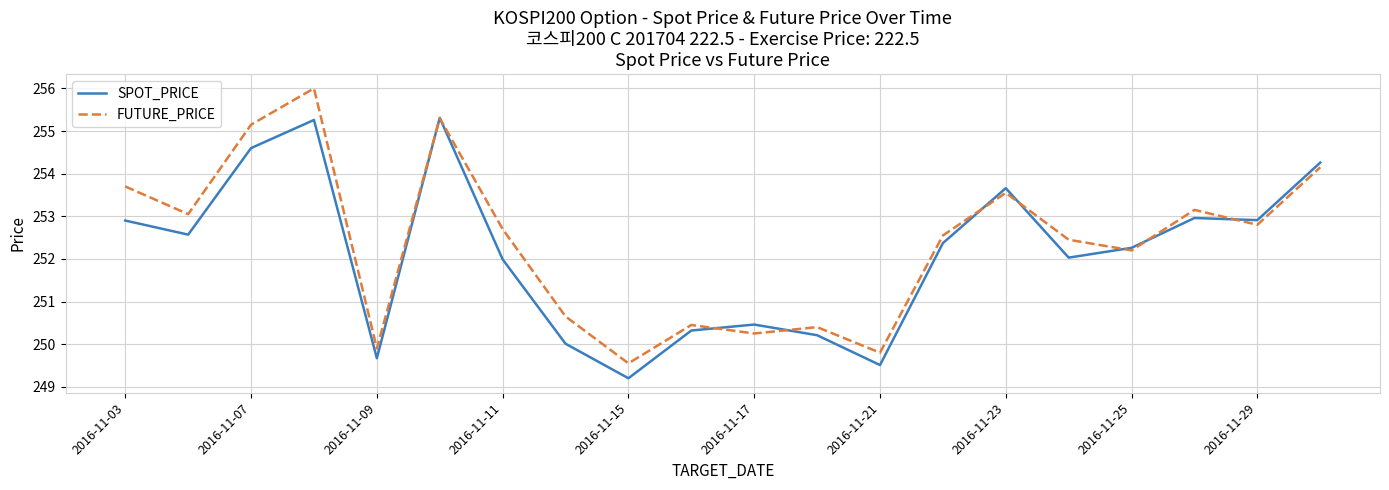

What is the smallest value displayed?

249.2